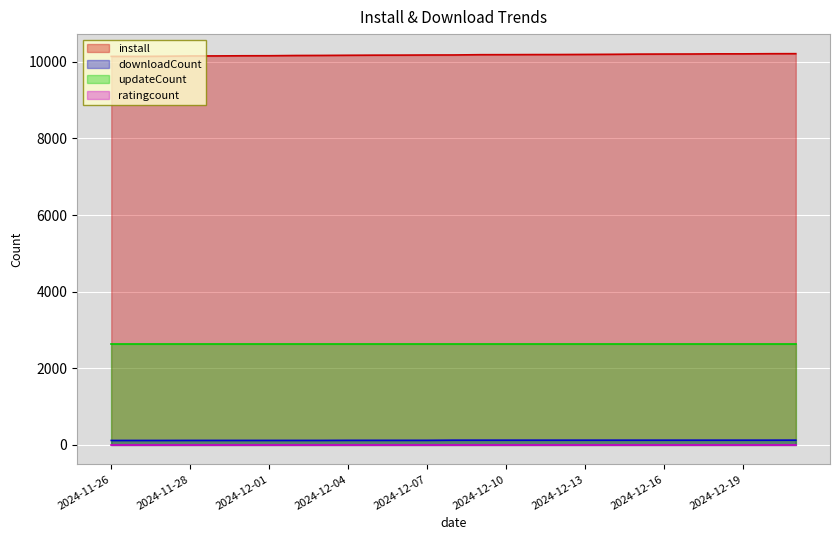

What is the lowest value of the downloadCount series?

114